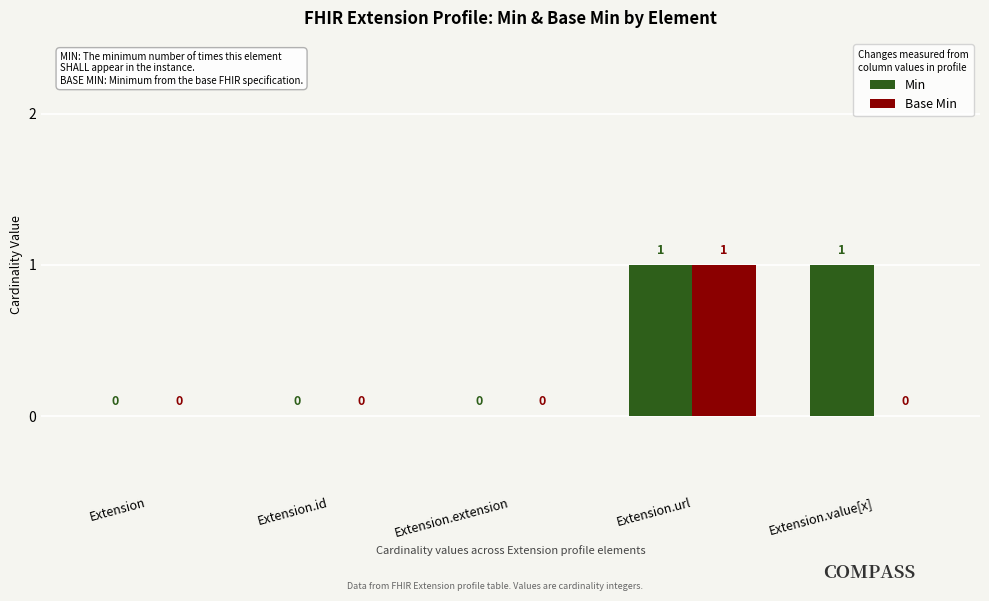

Is the value of Base Min at Extension.id greater than the value of Min at Extension.url?

No